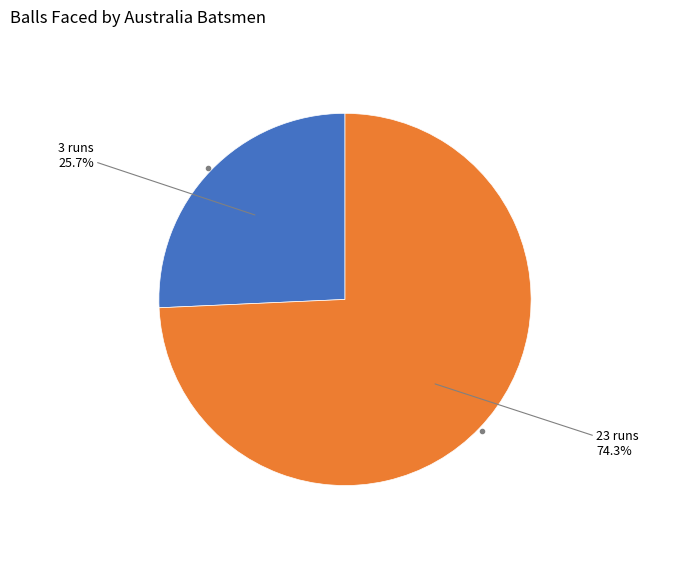

Approximately how many times larger is the value at 3 runs compared to 23 runs?

0.3